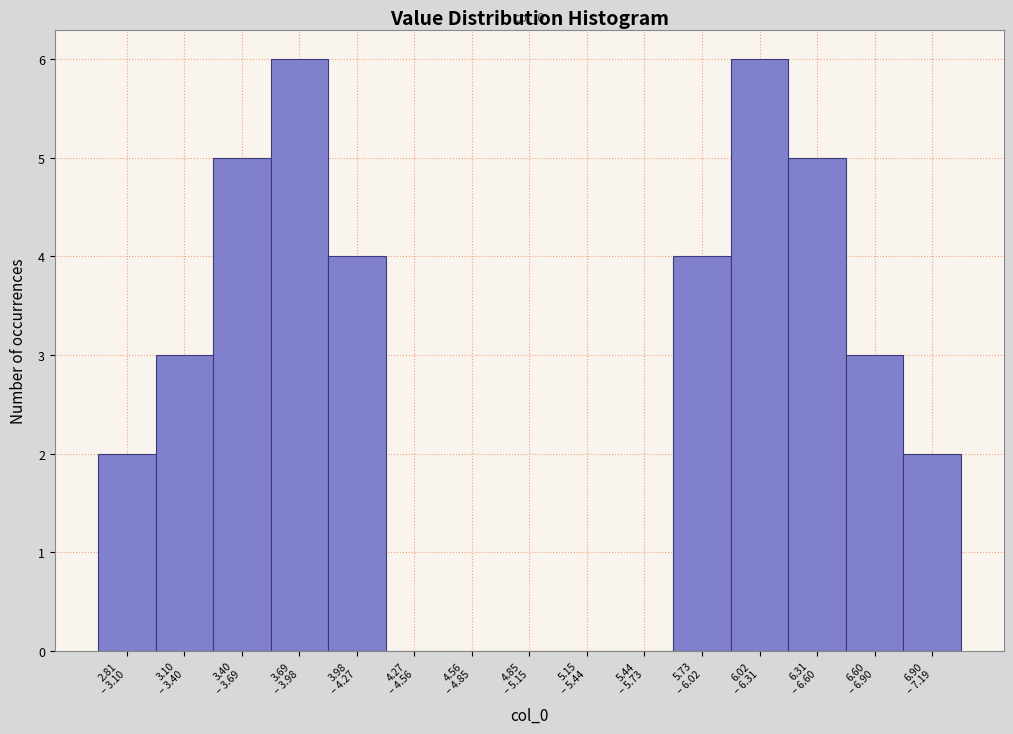

What is the maximum value shown in the chart?

6